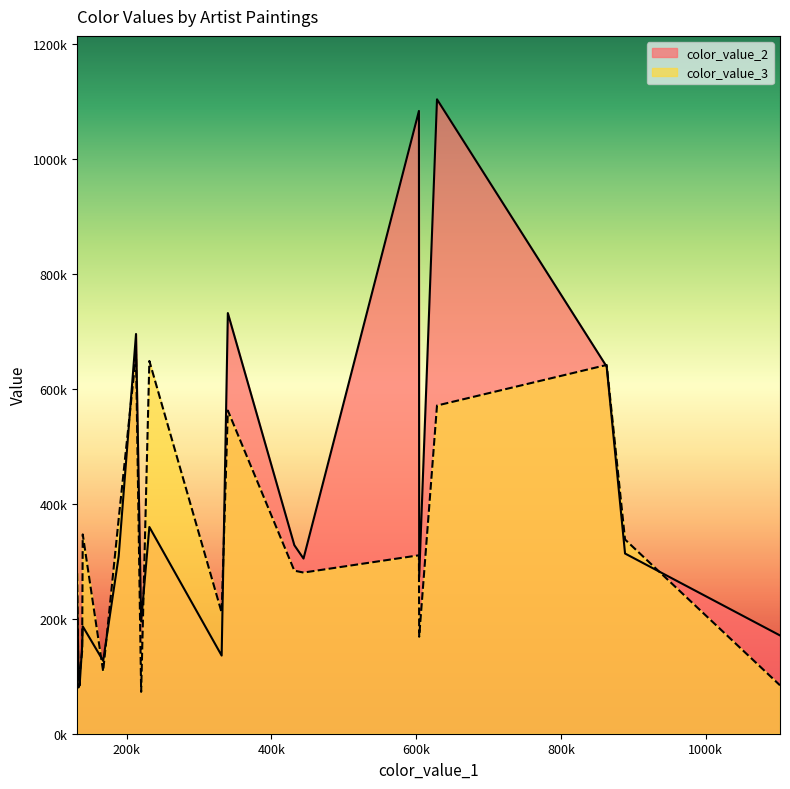

List the series in order of their peak value, highest first.

color_value_2, color_value_3